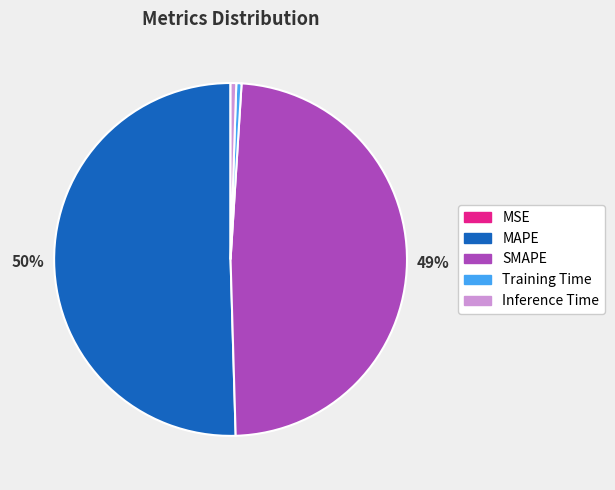

Which slice is the largest?

MAPE